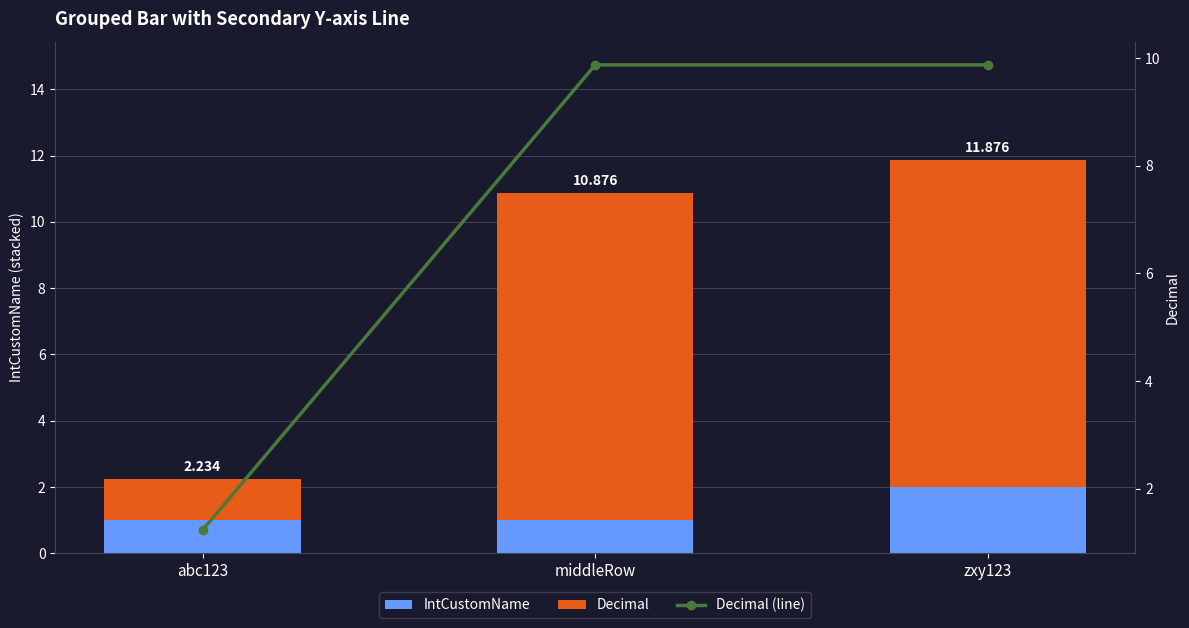

What is the label of the 2nd bar from the left?

middleRow